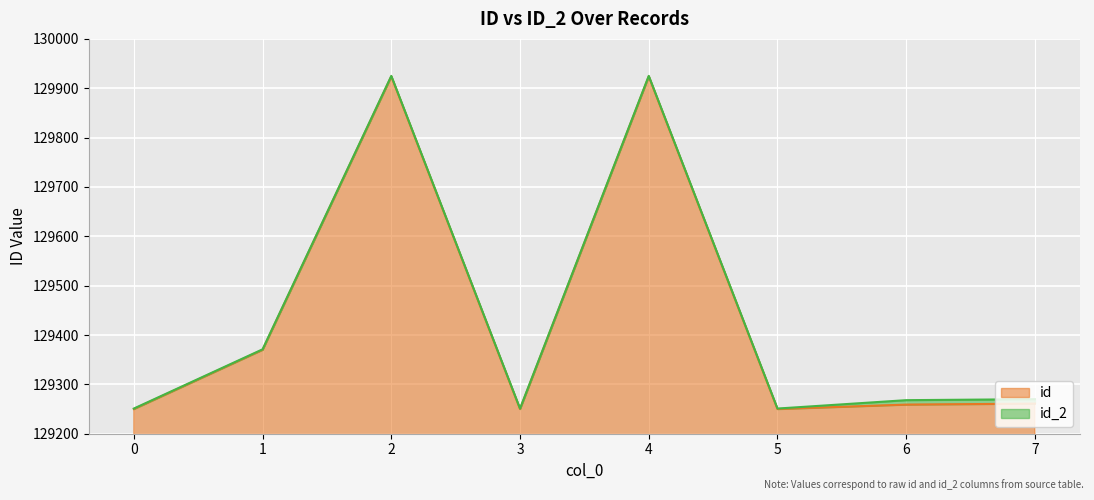

Rank the series at 3 from highest to lowest value.

id_2, id